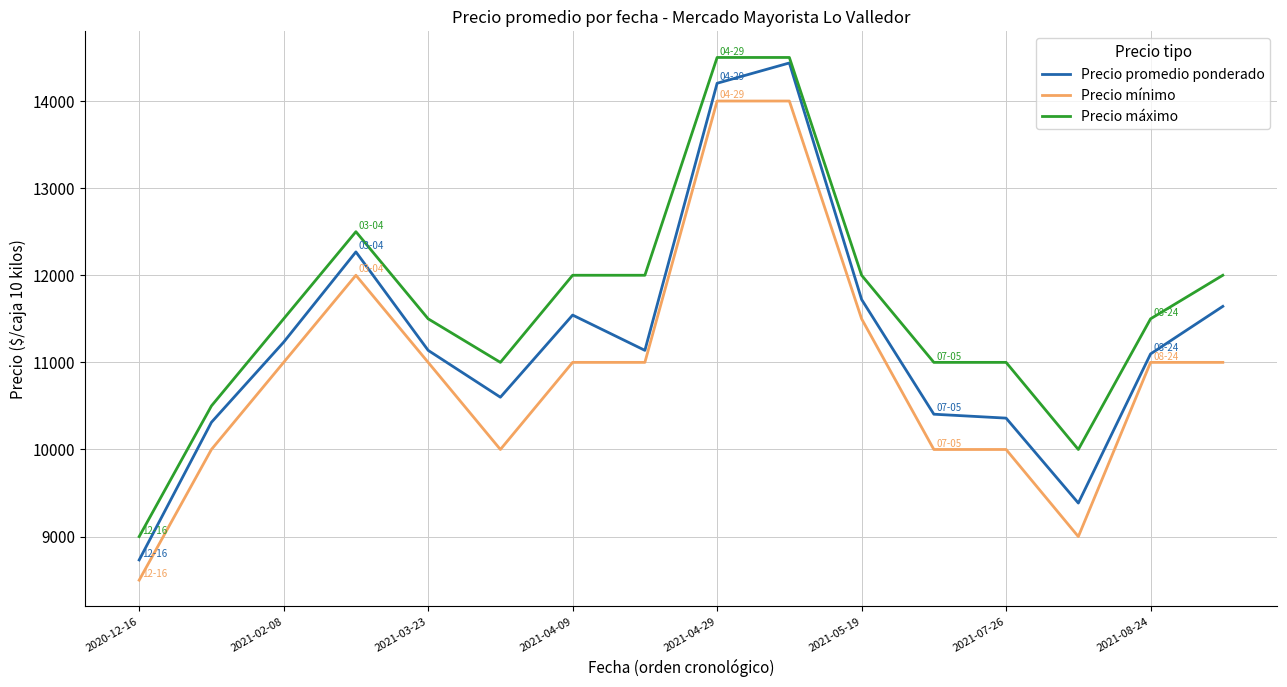

What is the maximum value for Precio máximo?

14500